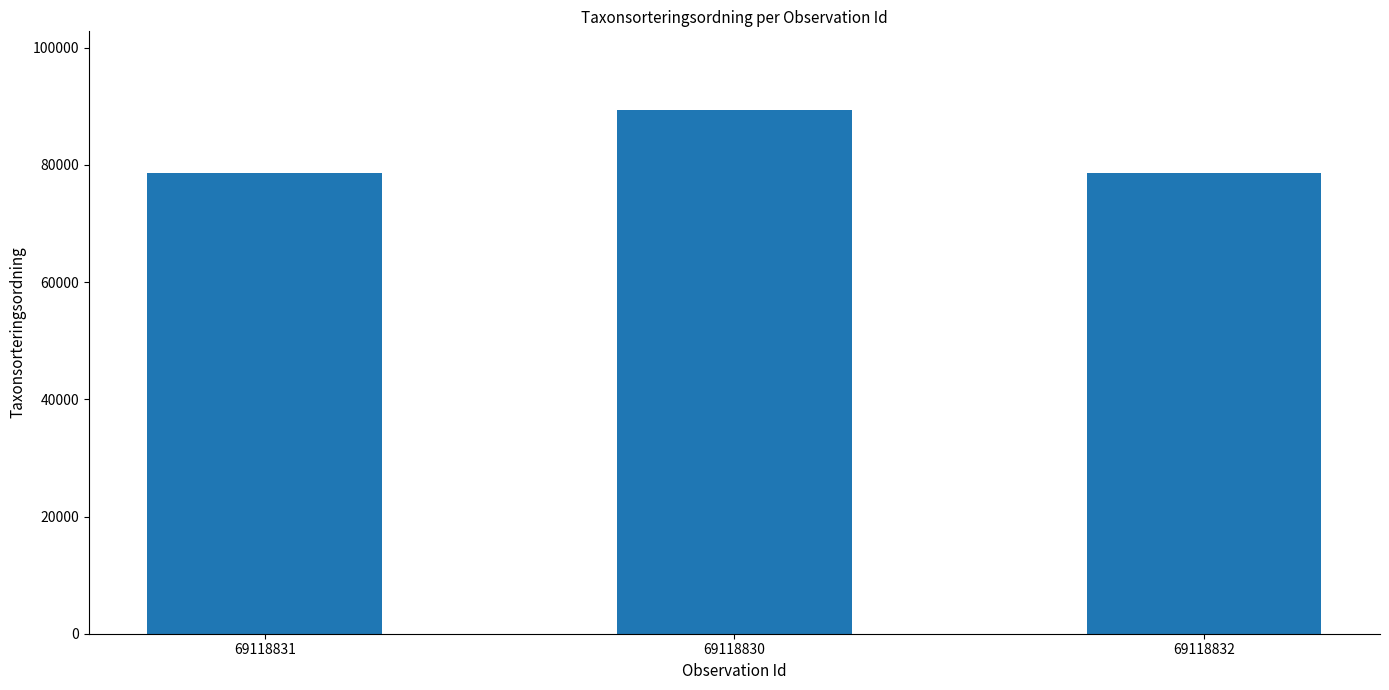

What is the change in value from 69118831 to 69118830?

+10796